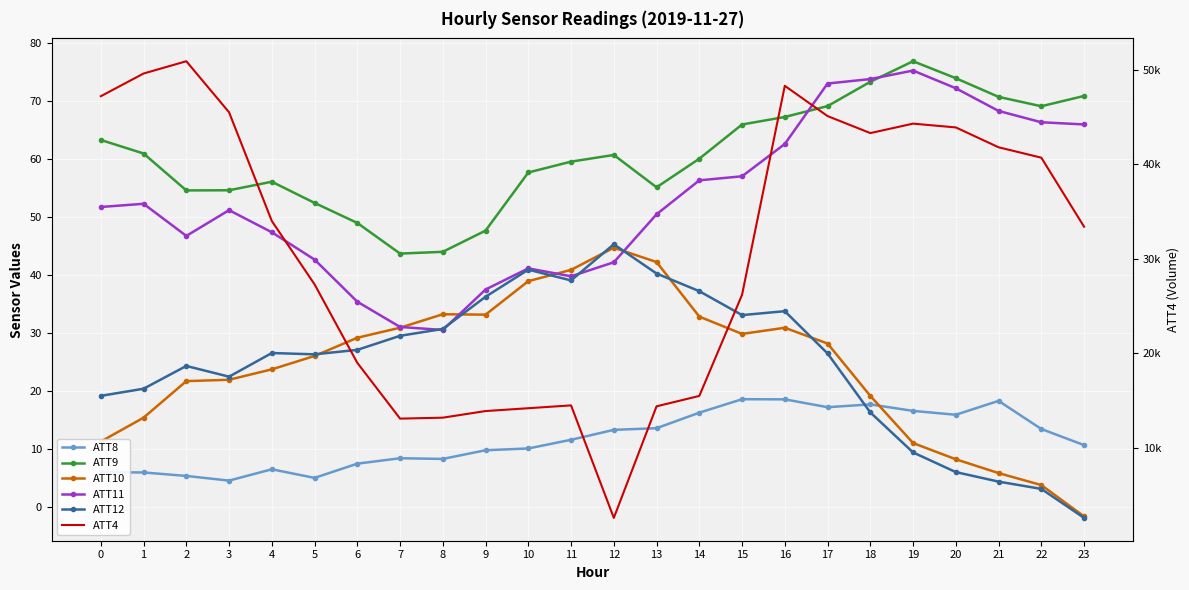

Rank the series at 5 from highest to lowest value.

ATT4, ATT9, ATT11, ATT12, ATT10, ATT8